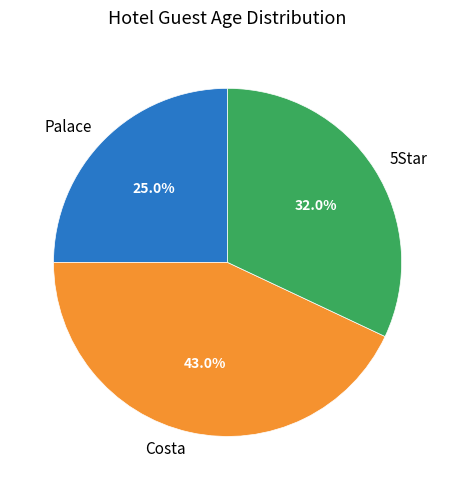

Combined, what portion of the pie is 5Star and Palace?

57.0%